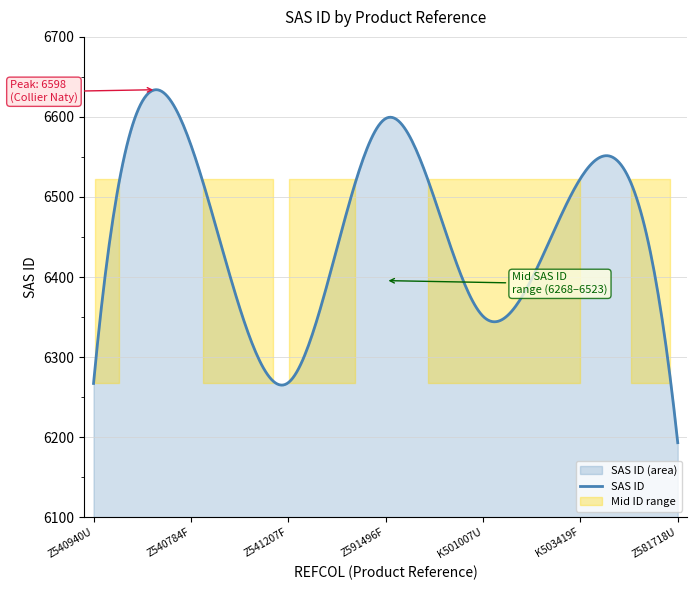

Reading left to right, list all the values displayed in this chart.

6267	6565	6268	6598	6351	6523	6193